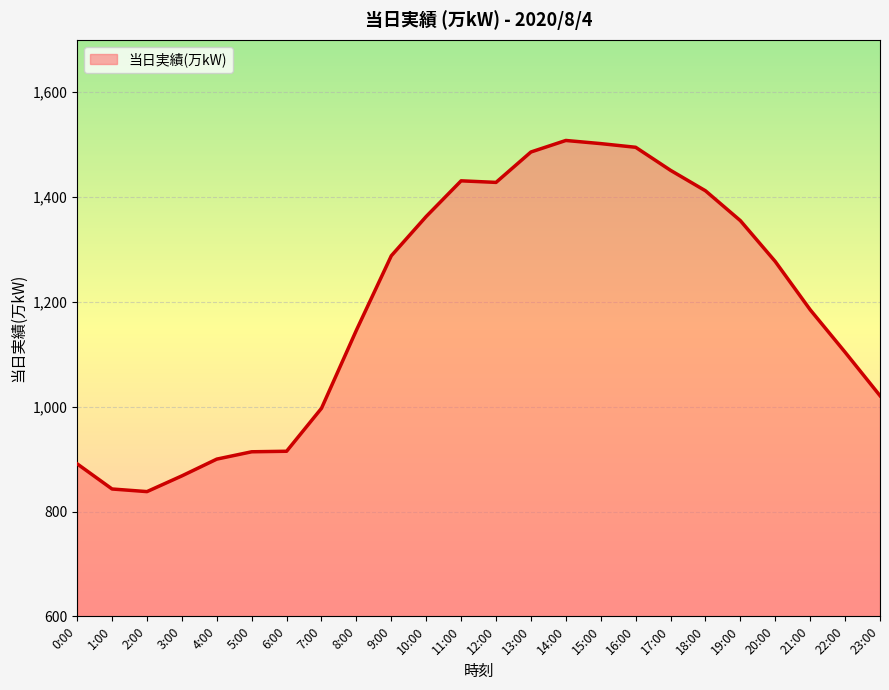

Count the number of data series in this chart.

1